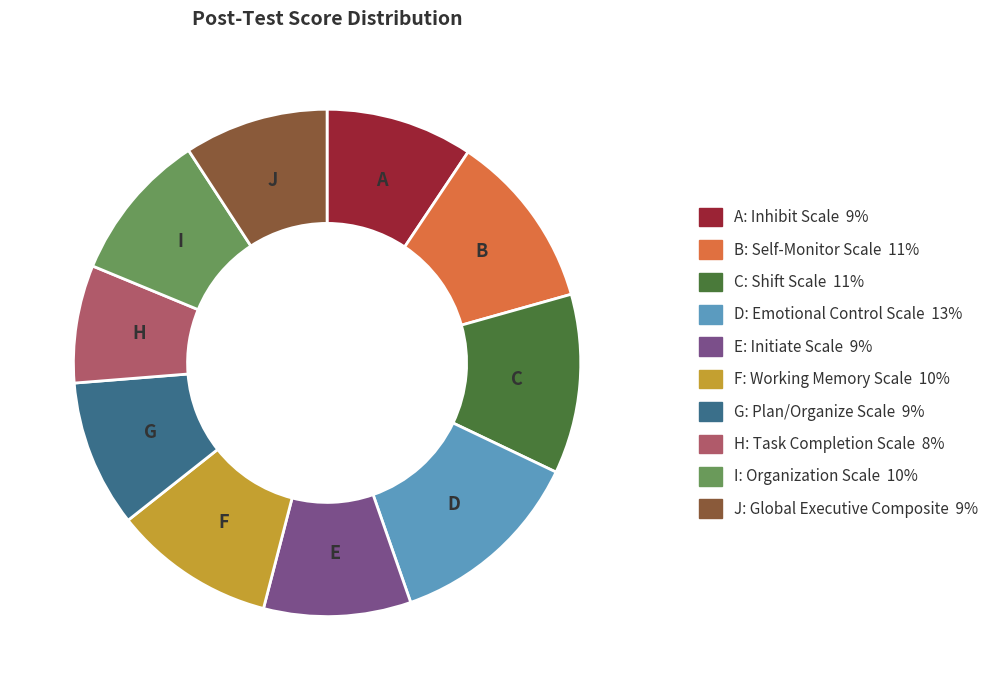

Is there any slice that represents more than half of the pie?

No